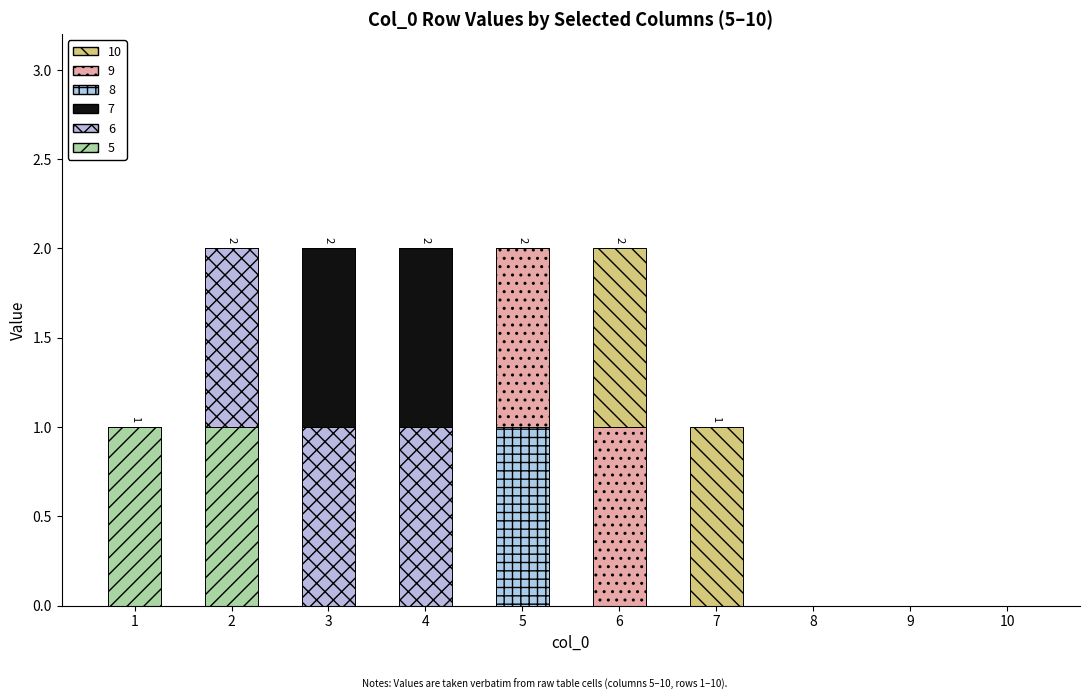

How many categories are shown in the chart?

10